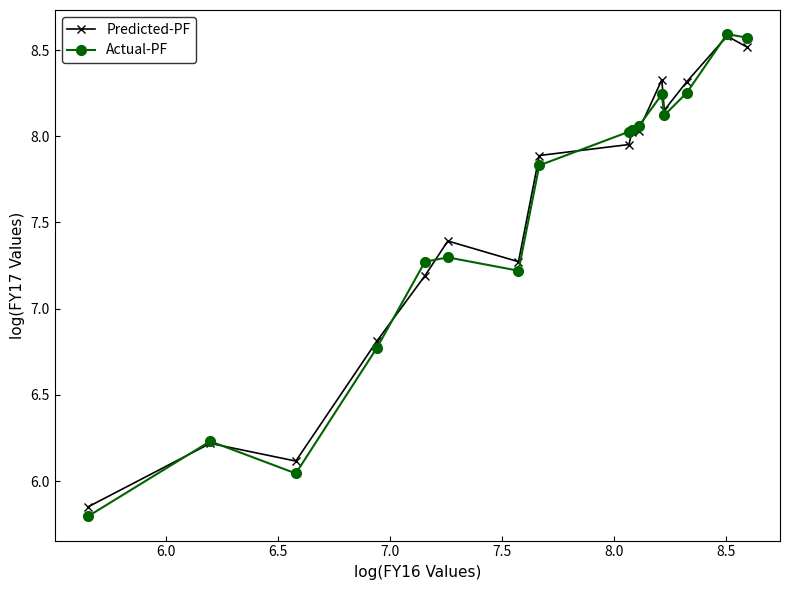

Which series has the widest spread of values?

Actual-PF